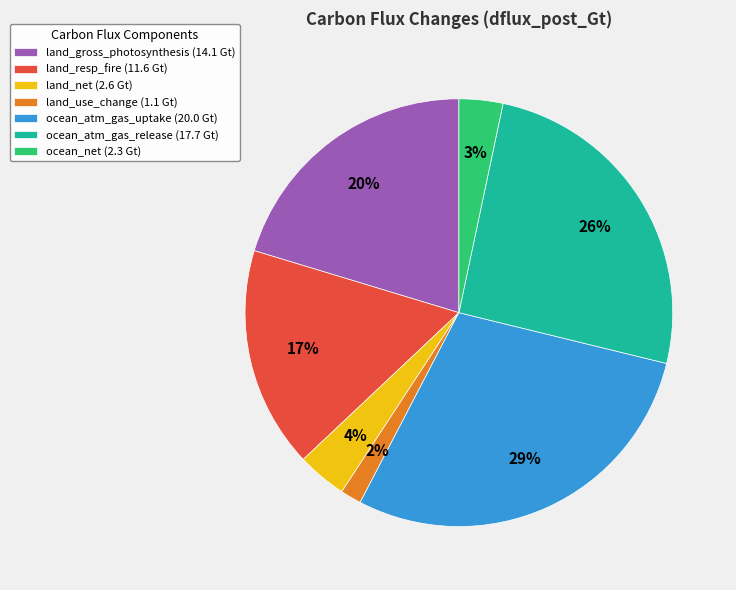

Do ocean_atm_gas_uptake (20.0 Gt) and ocean_atm_gas_release (17.7 Gt) together represent more than half of the pie?

Yes